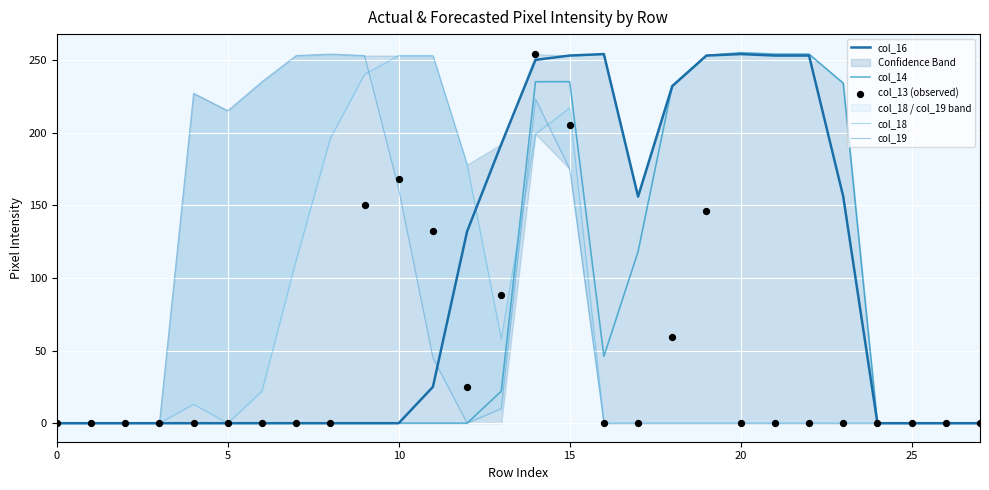

At how many categories does at least one series exceed 225?

16